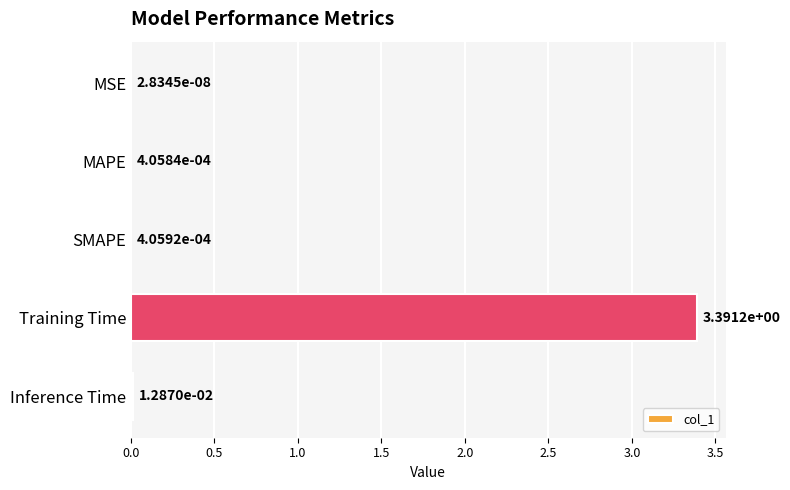

What is the sum of all values?

3.4